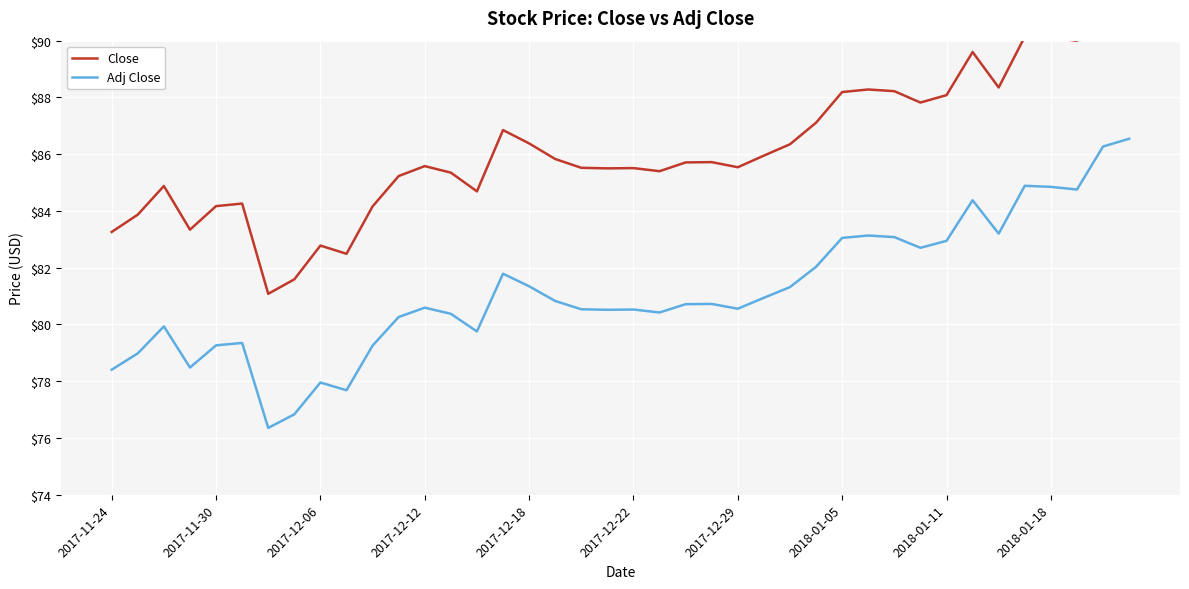

Is it true that Adj Close equals 36.2 at 2017-12-18?

False